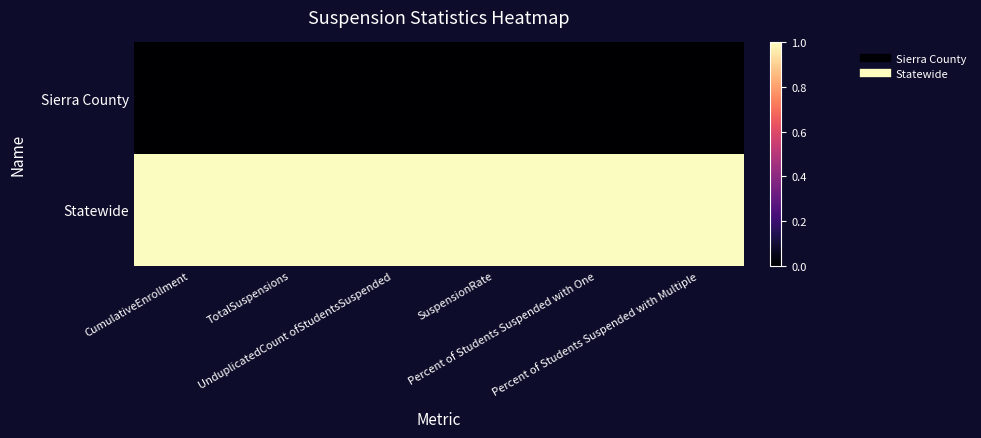

What is the difference between the highest and lowest values at Percent of Students Suspended with Multiple?

1